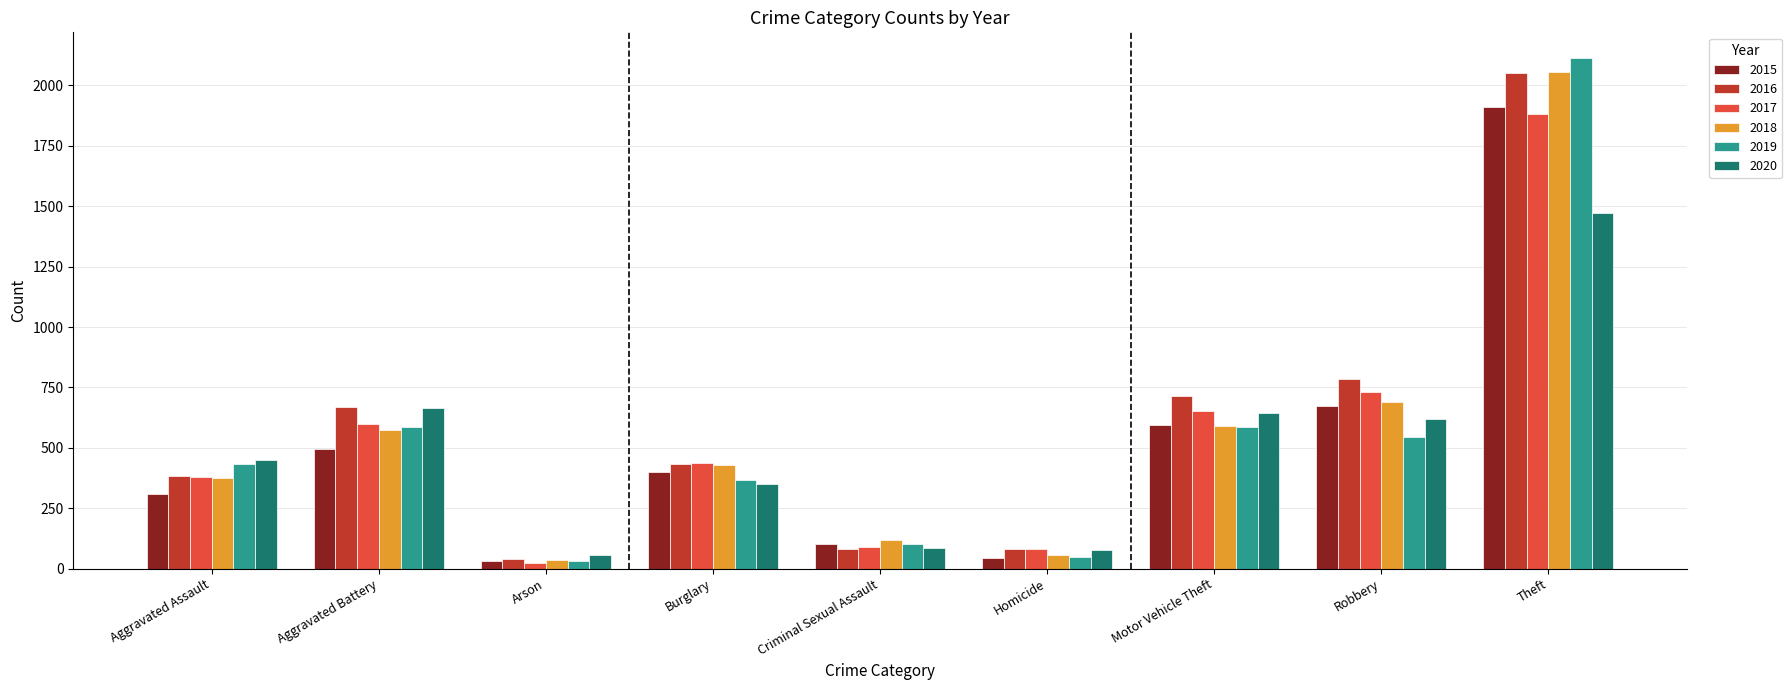

How many groups of bars are there?

9